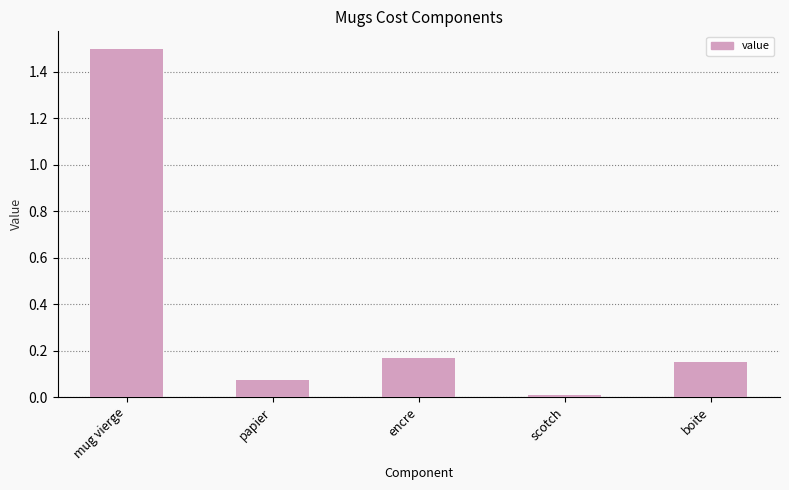

What is the sum of all values?

1.9